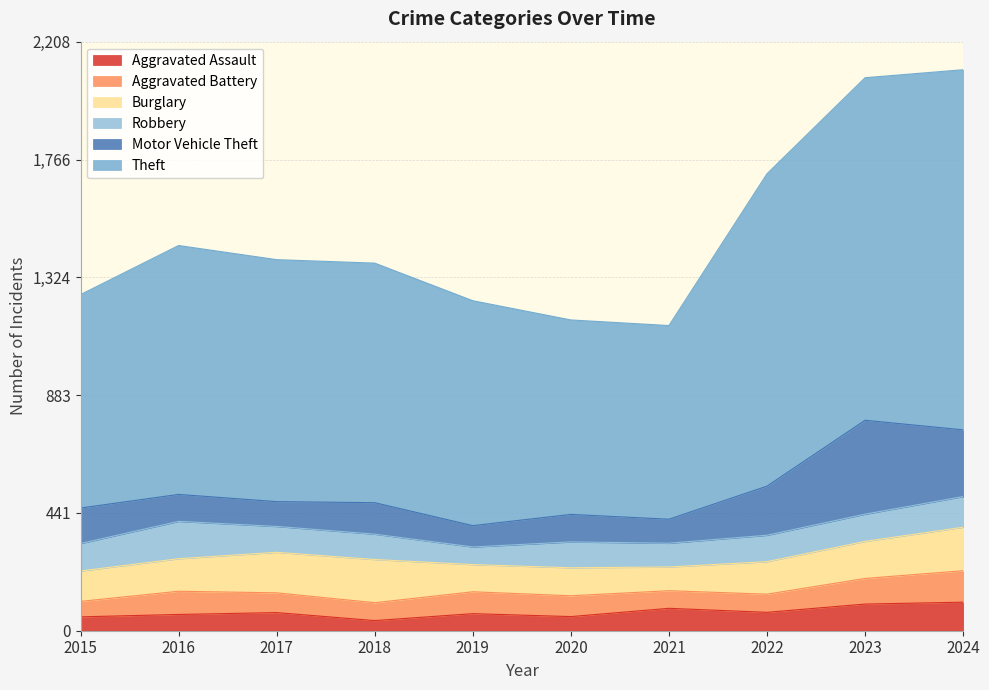

What is the value of the Theft point at the 5th from the left?

843